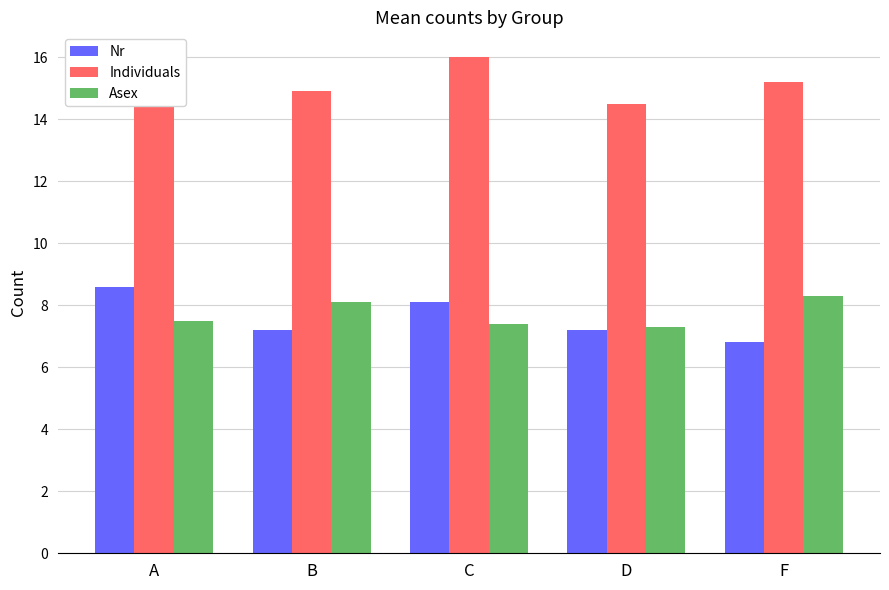

Reading left to right, transcribe all the data shown in this chart.

Nr: A=8.6	B=7.2	C=8.1	D=7.2	F=6.8
Individuals: A=15.2	B=14.9	C=16.0	D=14.5	F=15.2
Asex: A=7.5	B=8.1	C=7.4	D=7.3	F=8.3